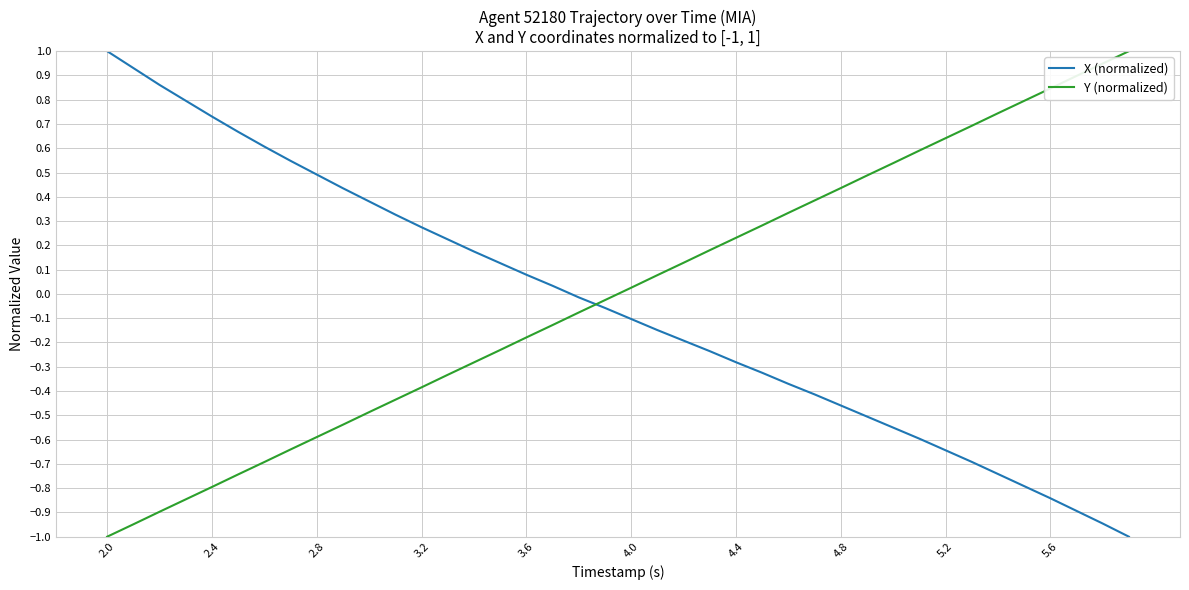

True or false: Y (normalized) has more than 2 interior local peaks.

False